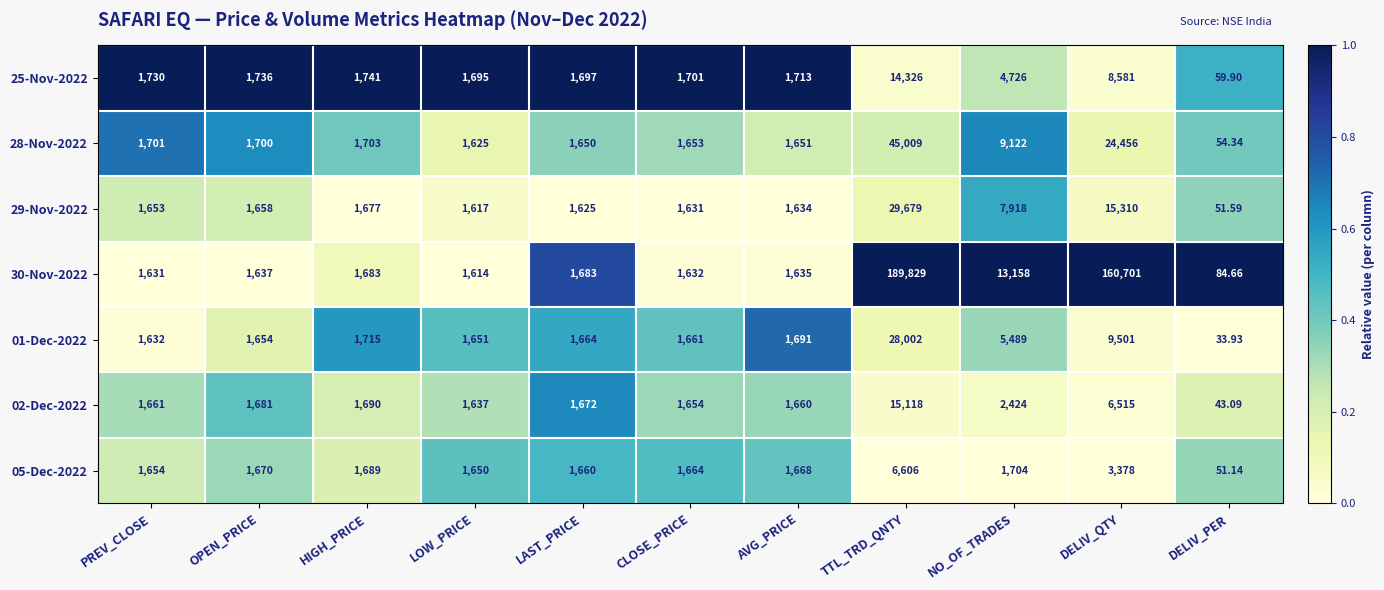

At which category is the sum across all series the highest?

TTL_TRD_QNTY